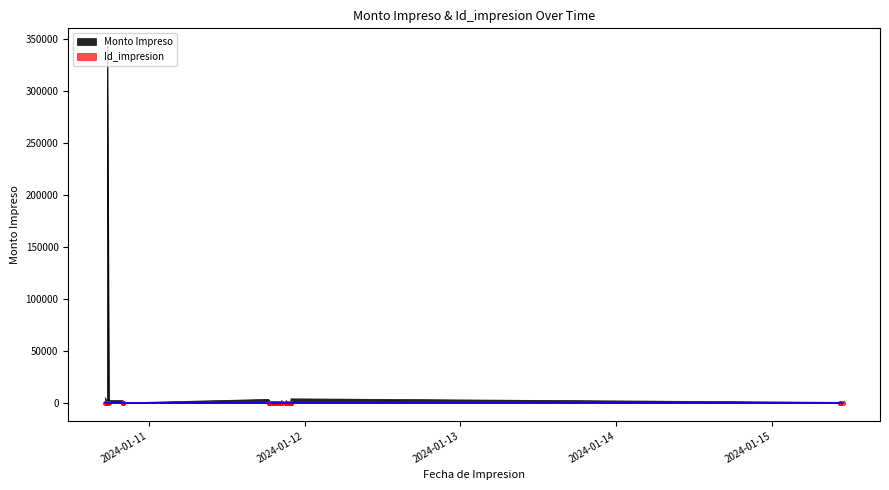

Reading left to right, transcribe all the data shown in this chart.

Monto Impreso: 2024-01-10 17:17=5000	2024-01-10 17:37=88	2024-01-10 17:38=343434	2024-01-10 17:52=2323	2024-01-10 20:02=2323	2024-01-10 20:03=777	2024-01-10 20:04=88	2024-01-10 20:04=99	2024-01-11 18:27=3444	2024-01-11 18:31=2666	2024-01-11 18:34=2323	2024-01-11 18:45=111	2024-01-11 18:56=323	2024-01-11 19:05=23	2024-01-11 19:11=666	2024-01-11 19:28=9	2024-01-11 19:33=78	2024-01-11 19:58=1	2024-01-11 20:12=98	2024-01-11 20:13=566	2024-01-11 20:29=2222	2024-01-11 21:05=2	2024-01-11 21:09=323	2024-01-11 21:10=2333	2024-01-11 21:39=3	2024-01-11 21:49=44	2024-01-11 21:52=333	2024-01-11 21:53=3000	2024-01-11 21:55=4000	2024-01-15 10:26=600	2024-01-15 10:27=400	2024-01-15 10:58=300
Id_impresion: 2024-01-10 17:17=1	2024-01-10 17:37=2	2024-01-10 17:38=3	2024-01-10 17:52=4	2024-01-10 20:02=6	2024-01-10 20:03=8	2024-01-10 20:04=9	2024-01-10 20:04=10	2024-01-11 18:27=13	2024-01-11 18:31=14	2024-01-11 18:34=15	2024-01-11 18:45=16	2024-01-11 18:56=17	2024-01-11 19:05=18	2024-01-11 19:11=19	2024-01-11 19:28=20	2024-01-11 19:33=21	2024-01-11 19:58=25	2024-01-11 20:12=26	2024-01-11 20:13=27	2024-01-11 20:29=31	2024-01-11 21:05=47	2024-01-11 21:09=48	2024-01-11 21:10=49	2024-01-11 21:39=61	2024-01-11 21:49=66	2024-01-11 21:52=67	2024-01-11 21:53=68	2024-01-11 21:55=69	2024-01-15 10:26=70	2024-01-15 10:27=71	2024-01-15 10:58=72